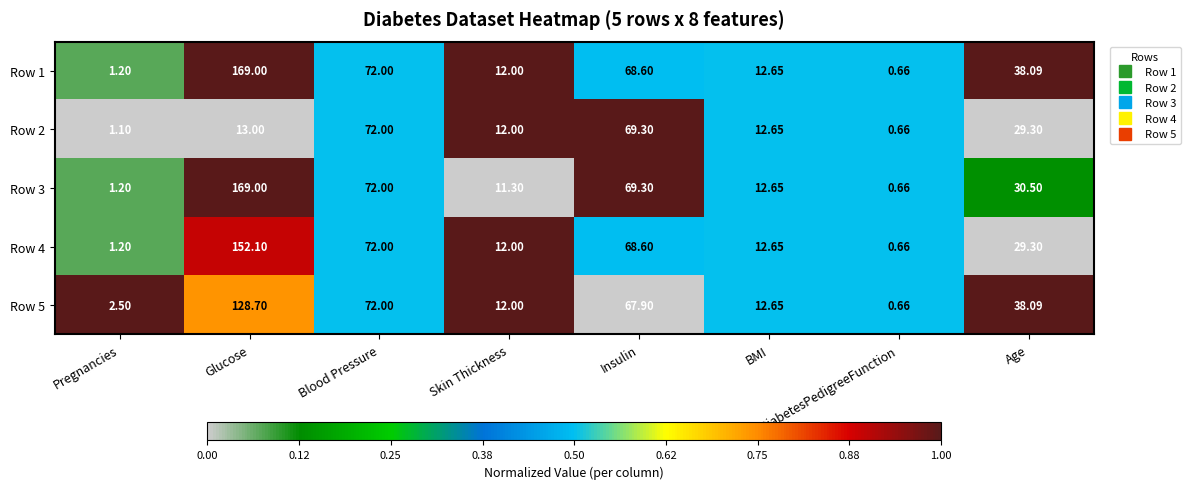

At which category is the sum across all series the highest?

Glucose